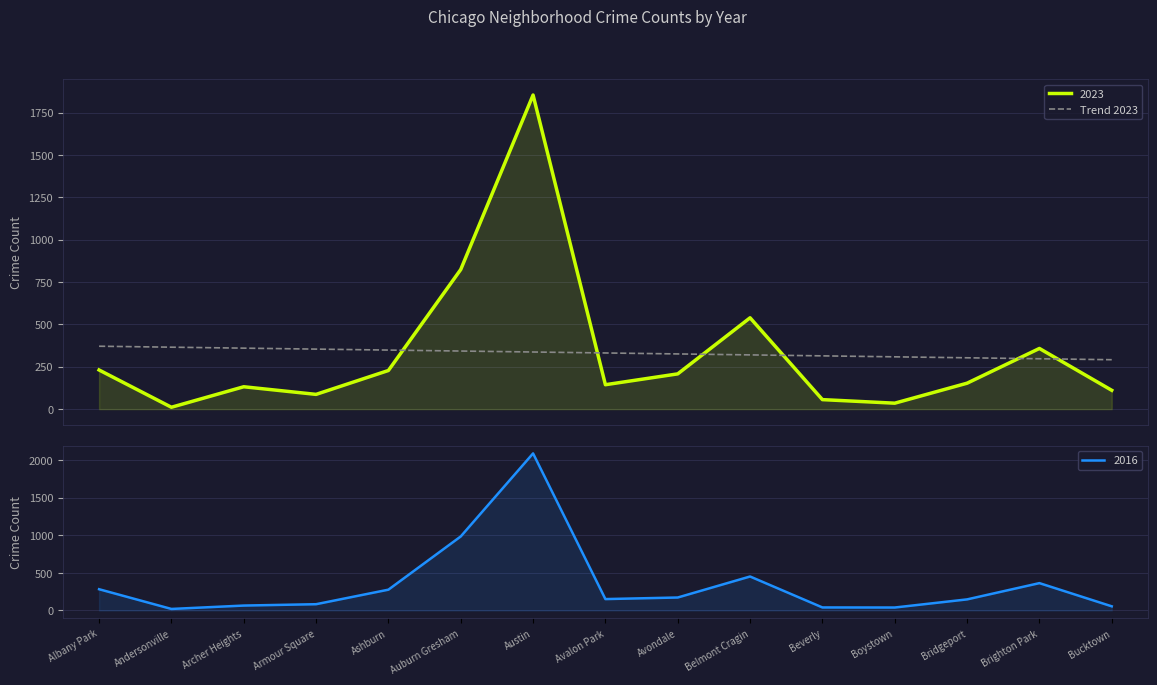

What is the difference between the values at Auburn Gresham and Bucktown?

51.2